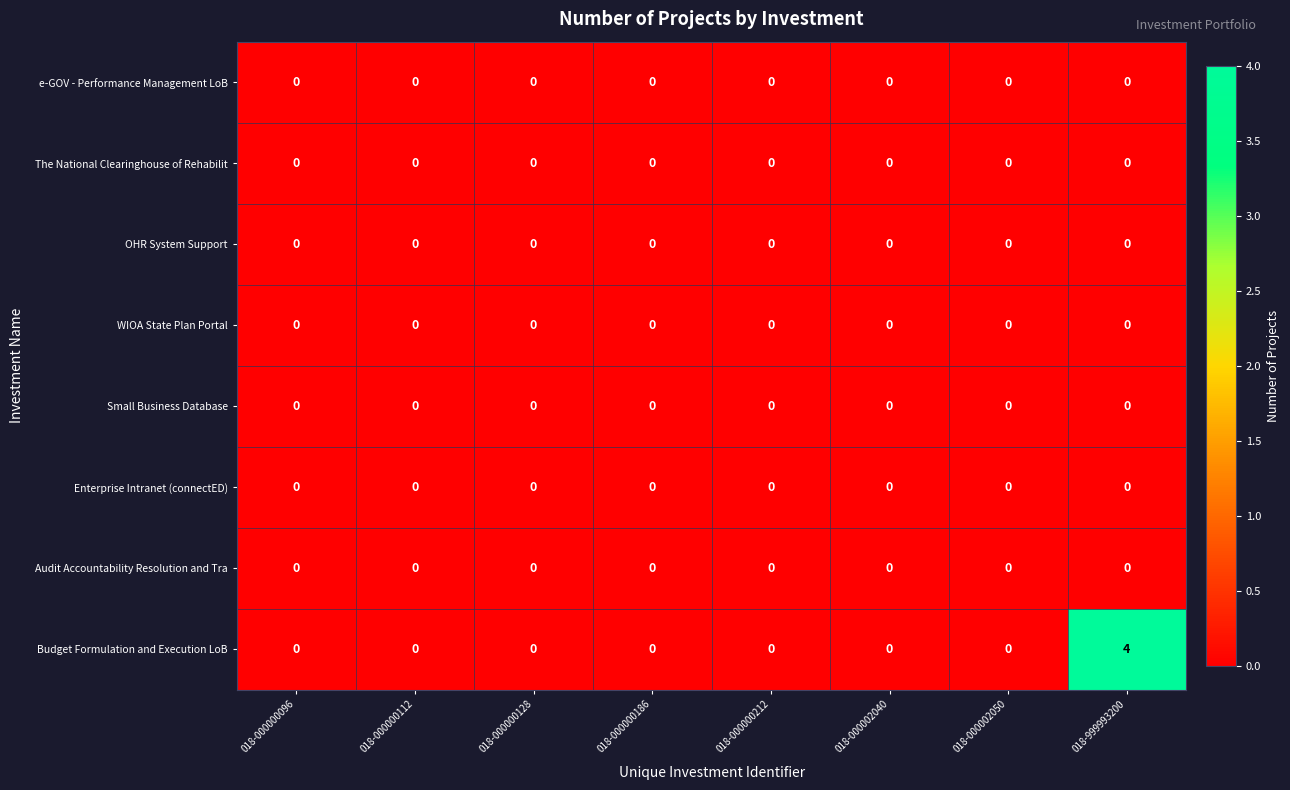

What is the greatest value displayed?

4